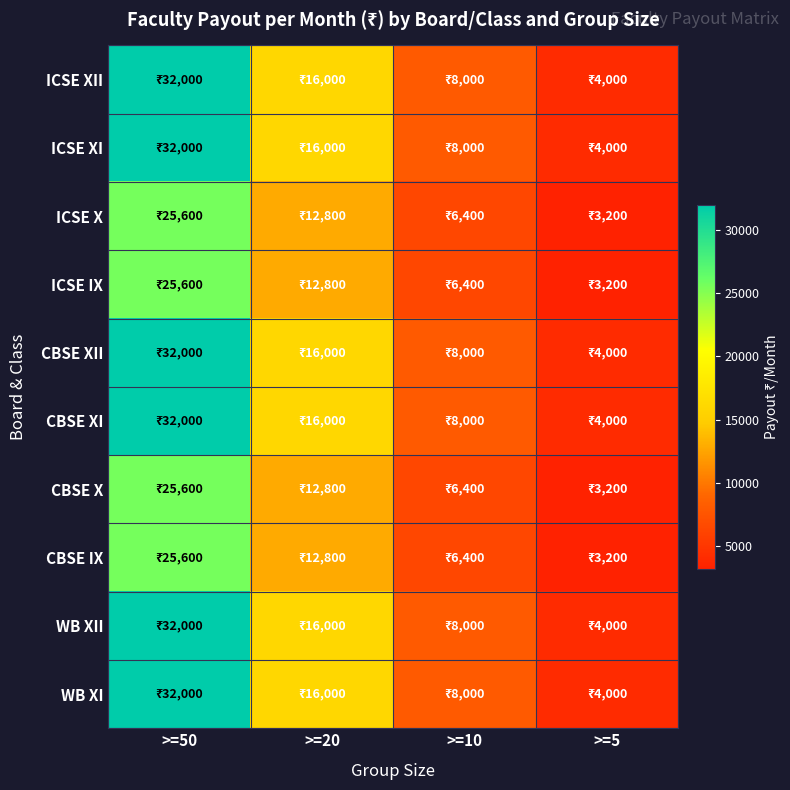

Between >=20 and >=10, which series saw the biggest shift?

ICSE XII